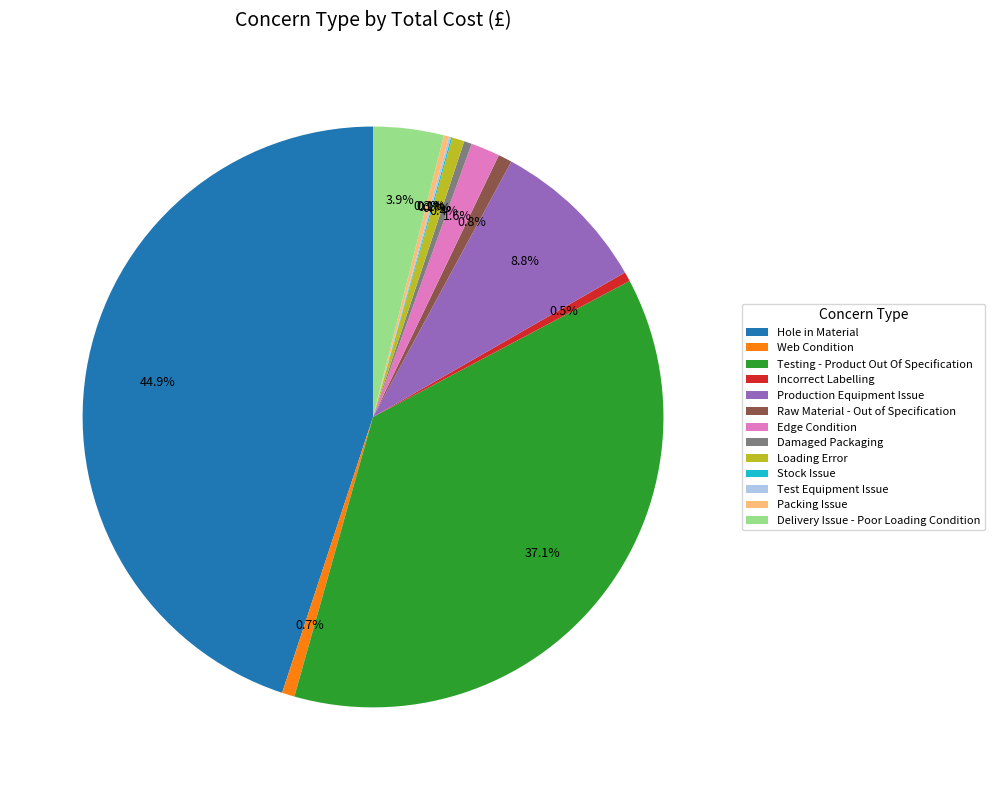

What is the largest slice in the pie chart?

Hole in Material